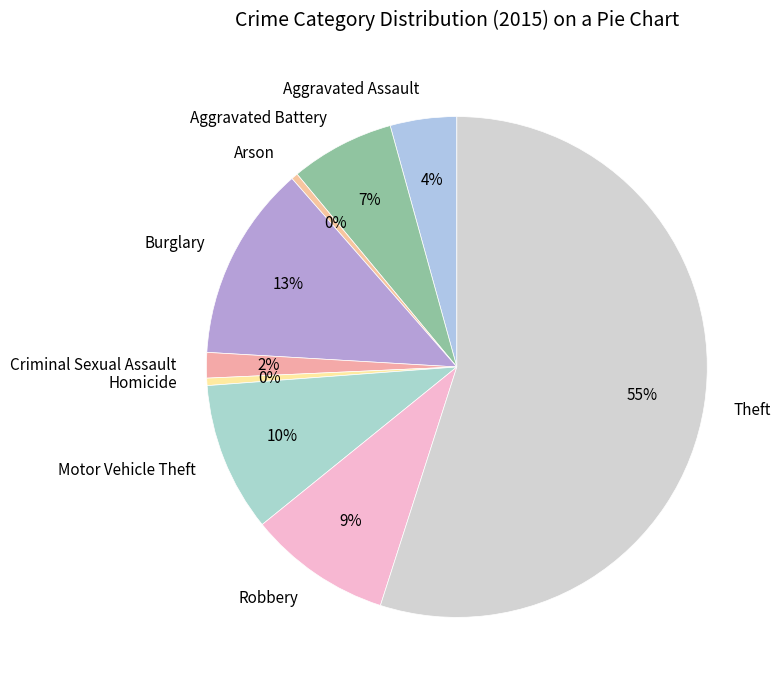

Approximately how many times larger is the value at Motor Vehicle Theft compared to Homicide?

20.3